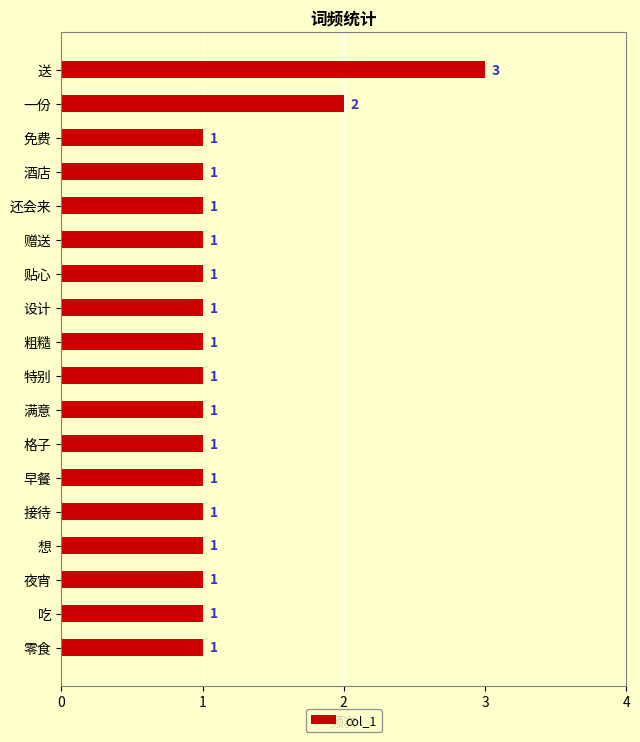

What is the difference between the maximum and second lowest values?

2